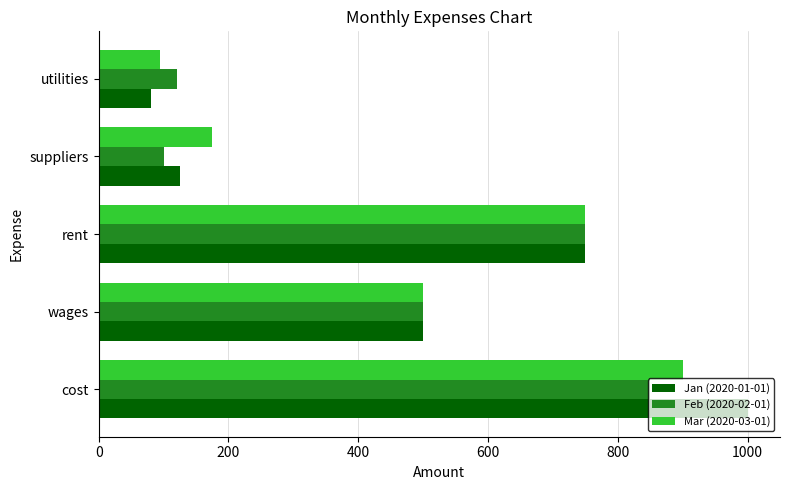

What are all the series names shown in the legend?

Jan (2020-01-01), Feb (2020-02-01), Mar (2020-03-01)